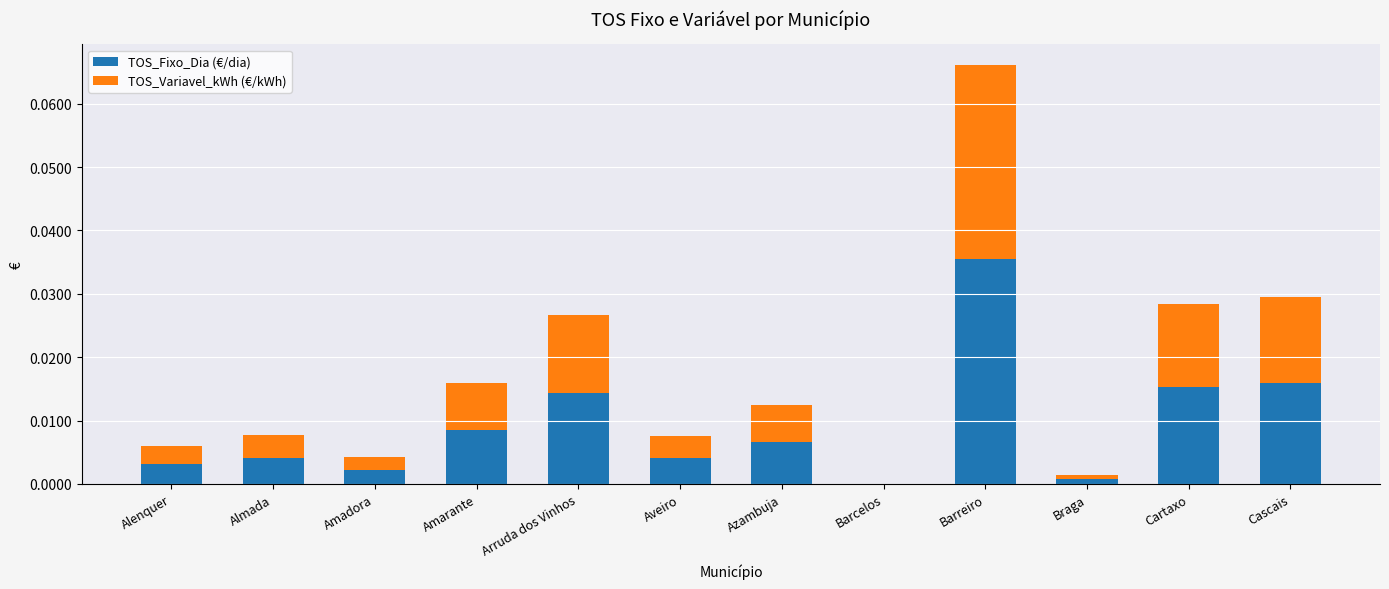

At which label is TOS_Fixo_Dia (€/dia) closest to 0?

Barcelos